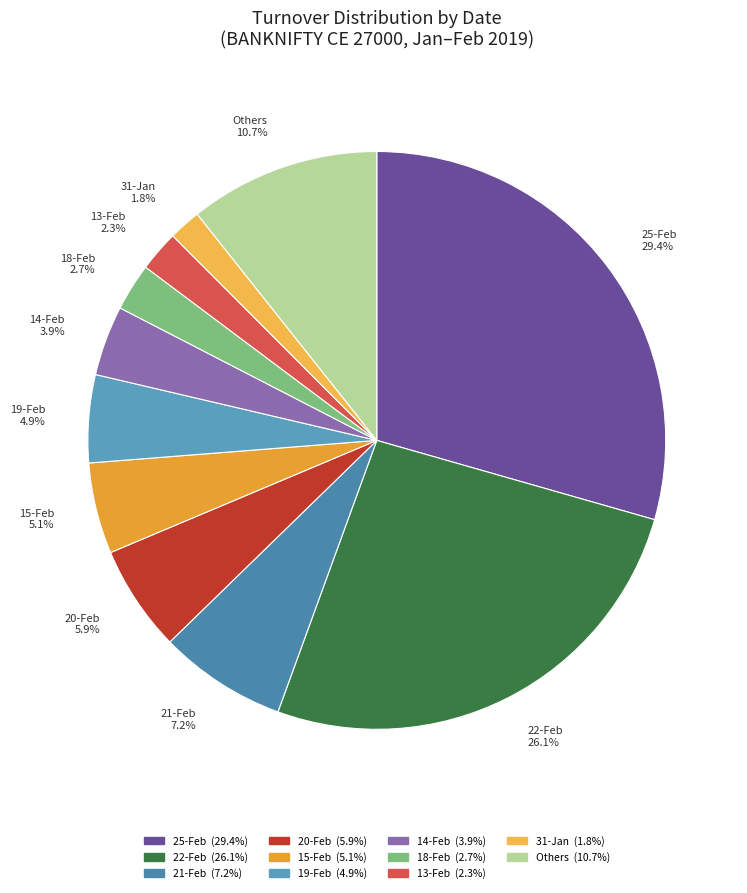

Approximately how many times larger is the value at 14-Feb 3.9% compared to 20-Feb 5.9%?

0.7